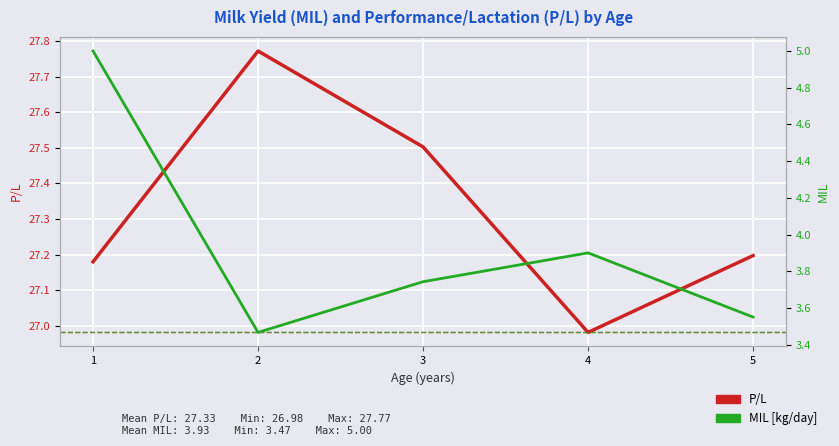

Rank the series by their maximum value, from lowest to highest.

MIL, P/L